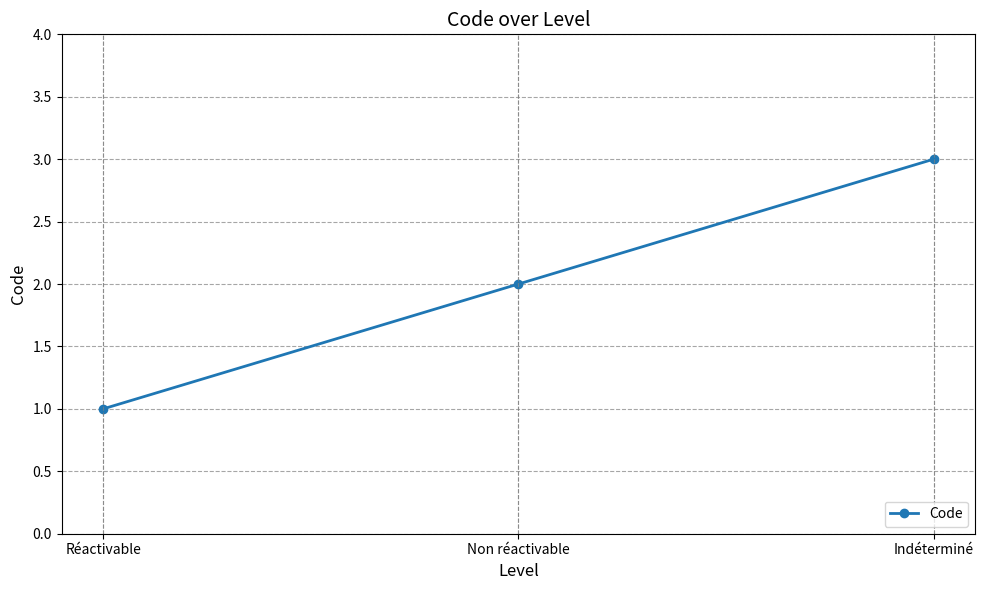

What is the change in value from Réactivable to Indéterminé?

+2